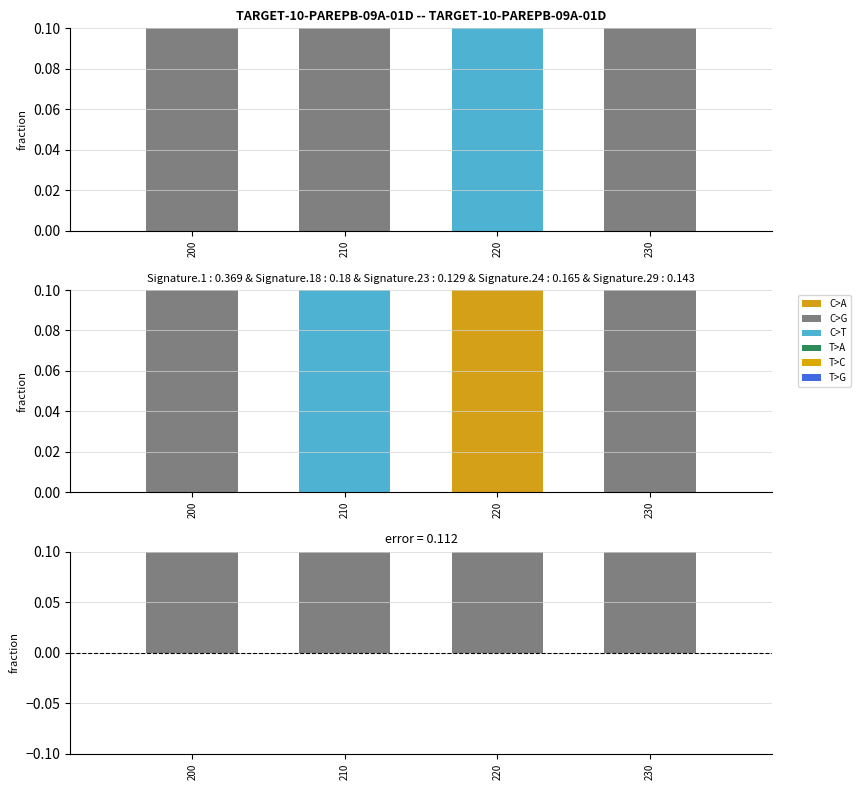

Reading left to right, transcribe all the data shown in this chart.

0.3	0.3	0.3	0.2